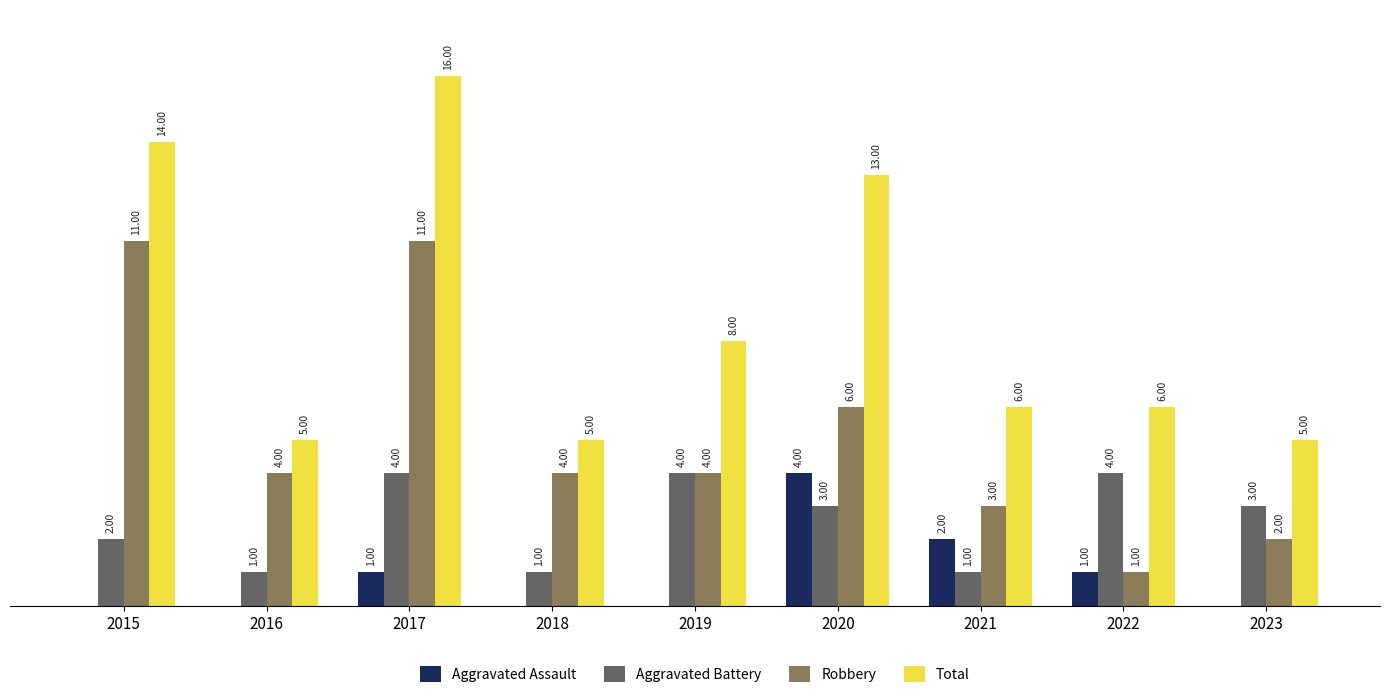

Is the value of Total at 2018 greater than the value of Robbery at 2015?

No